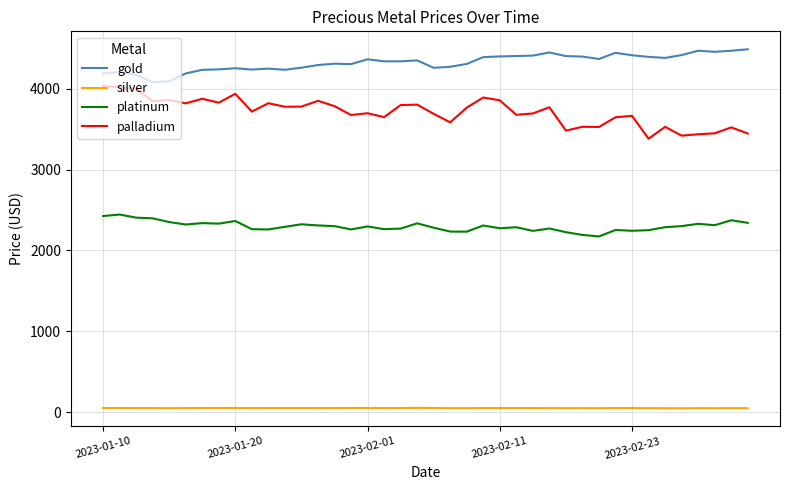

What is the minimum value shown in the chart?

49.7